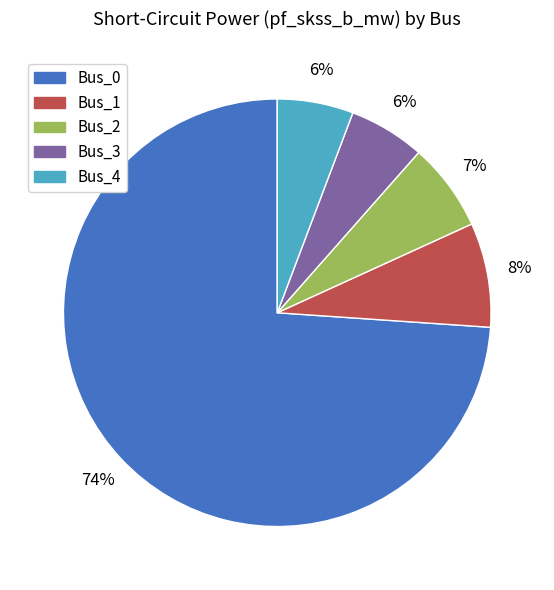

Which has a higher value, Bus_3 or Bus_0?

Bus_0